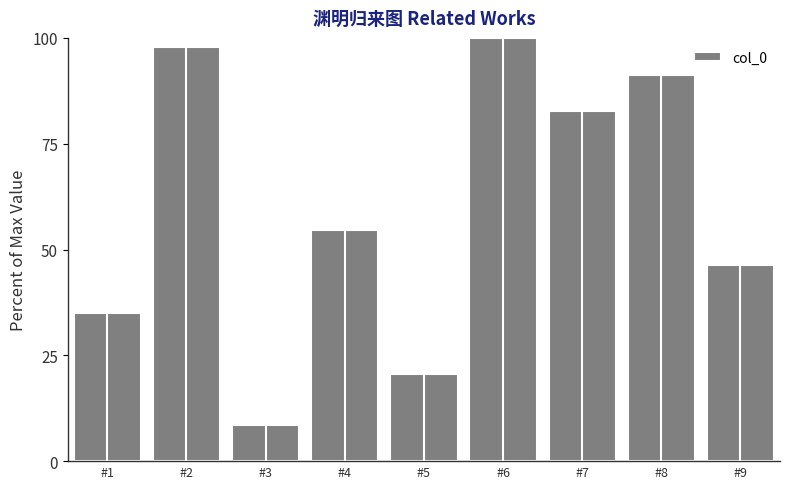

What value does the data have at #2?

97.9